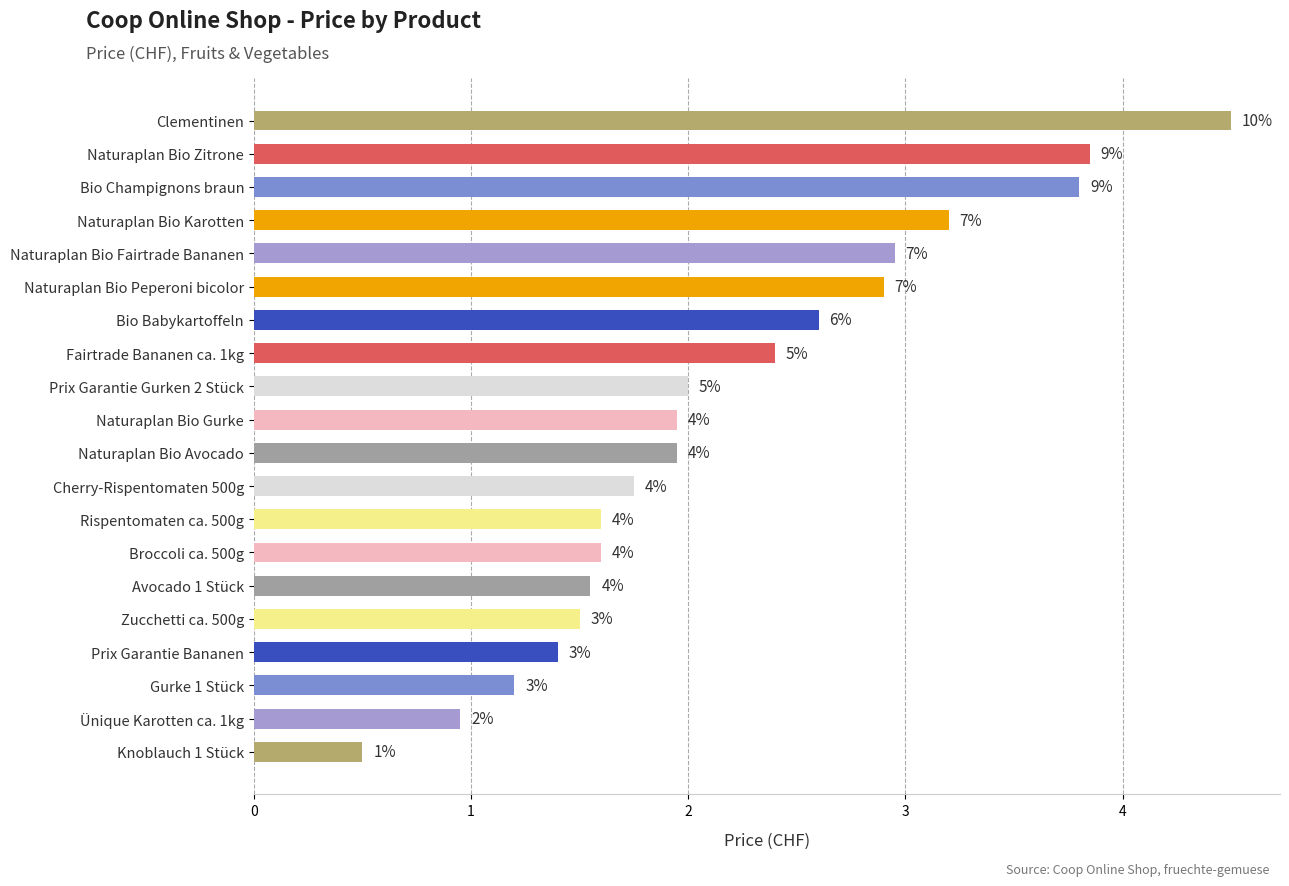

Are the bars horizontal?

Yes